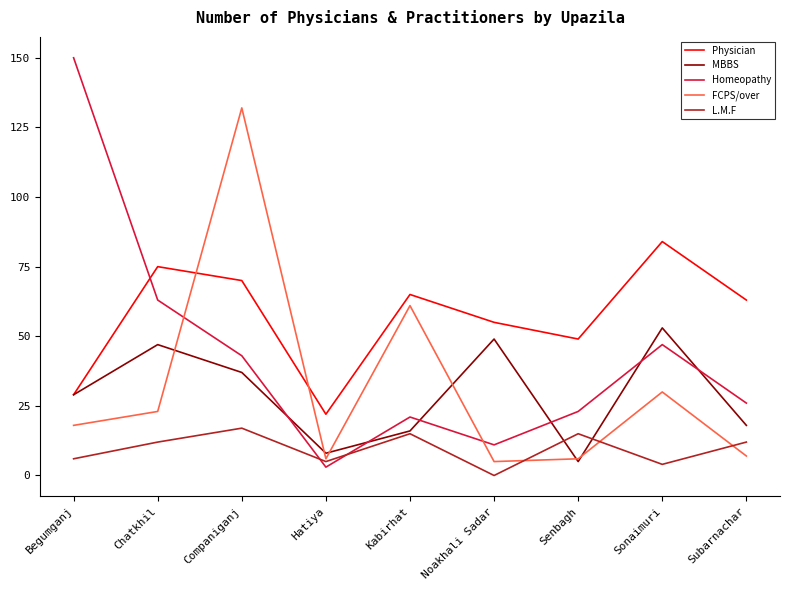

What position from the left is Chatkhil?

2